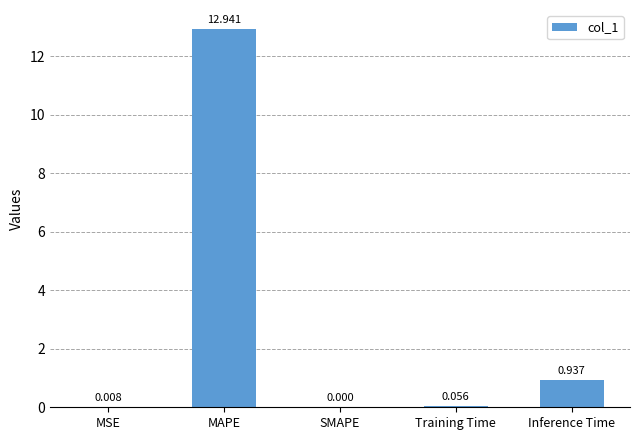

At which category does the chart reach its peak across all series?

MAPE